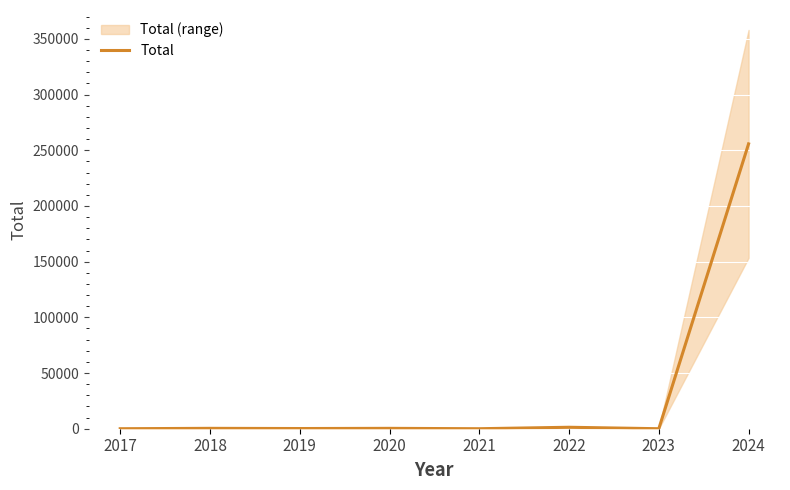

Where does the data first go above 337?

2018